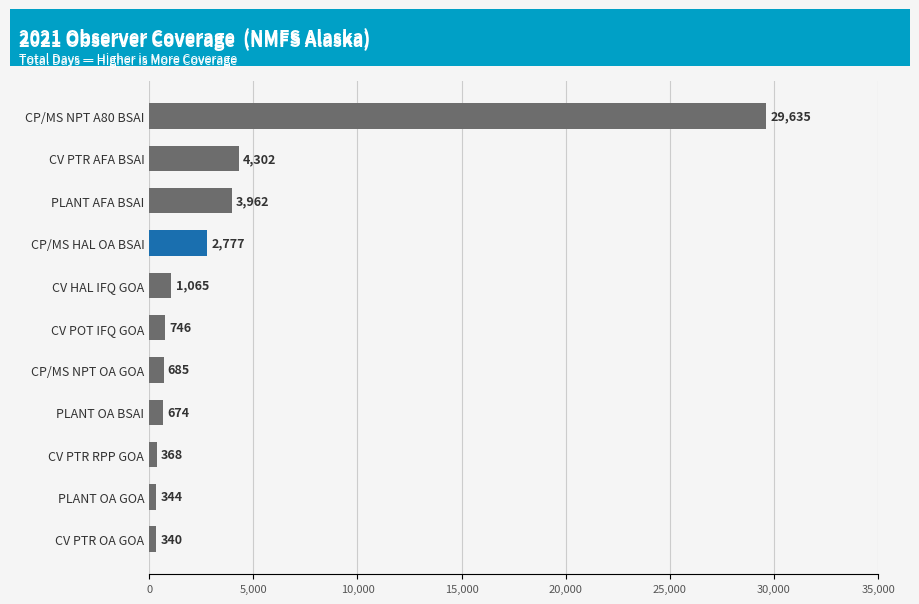

The value at CP/MS NPT A80 BSAI is 41682. True or false?

False